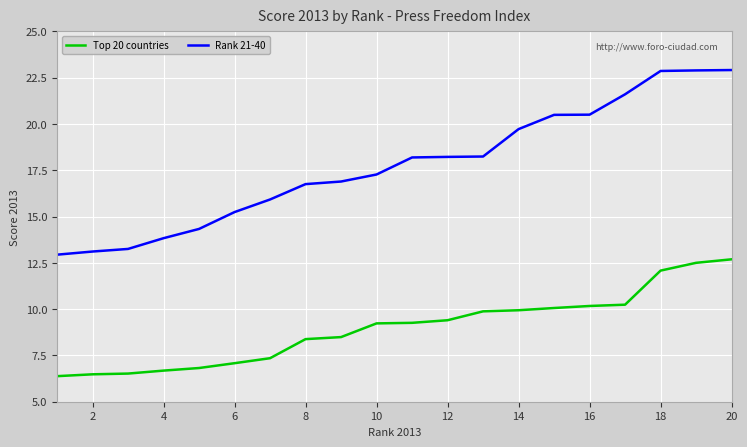

Which series has the widest spread of values?

Rank 21-40